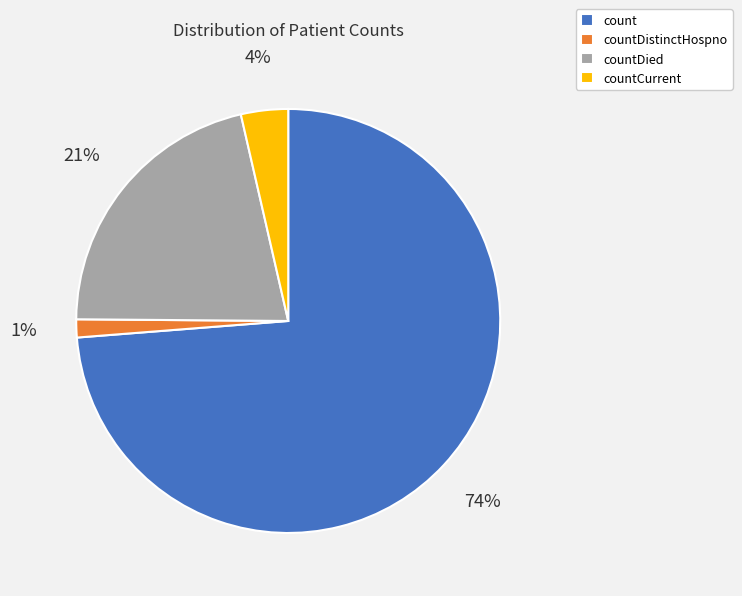

Combined, do count and countCurrent account for over 50%?

Yes